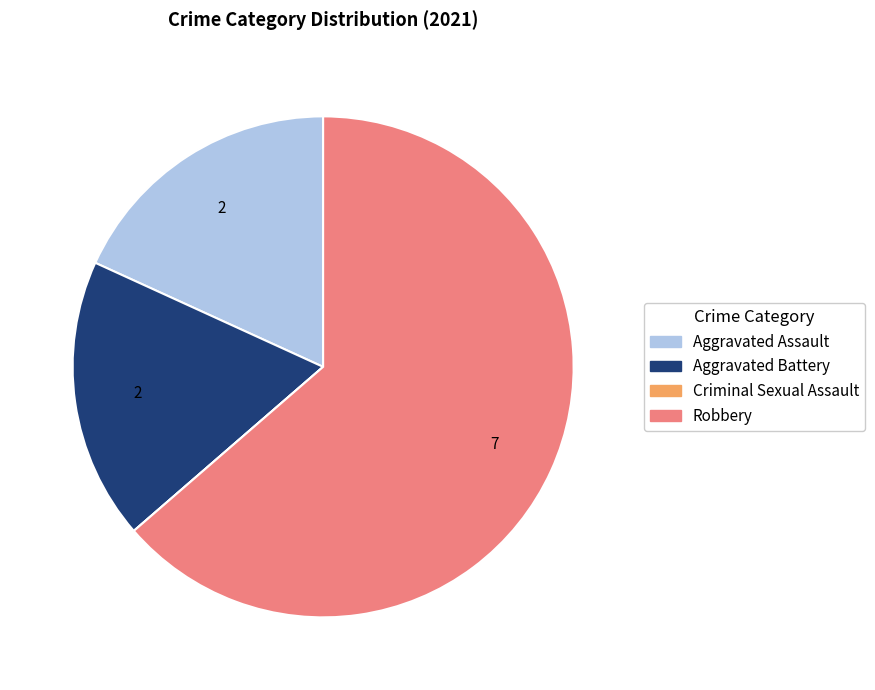

Is it true that Robbery is 55% of the pie?

False